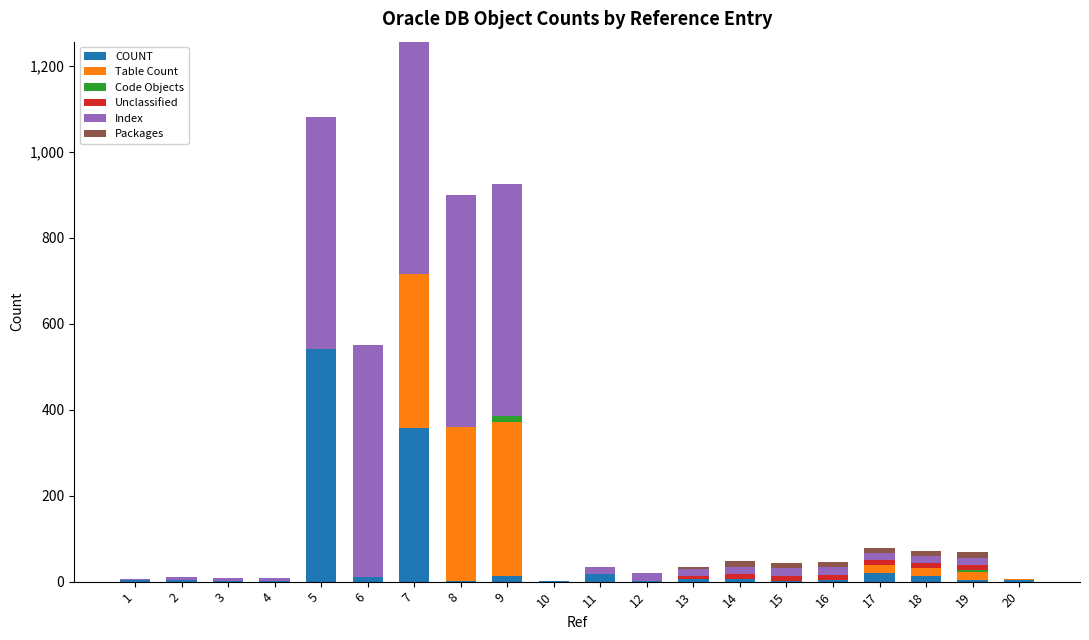

What is the maximum value for COUNT?

541